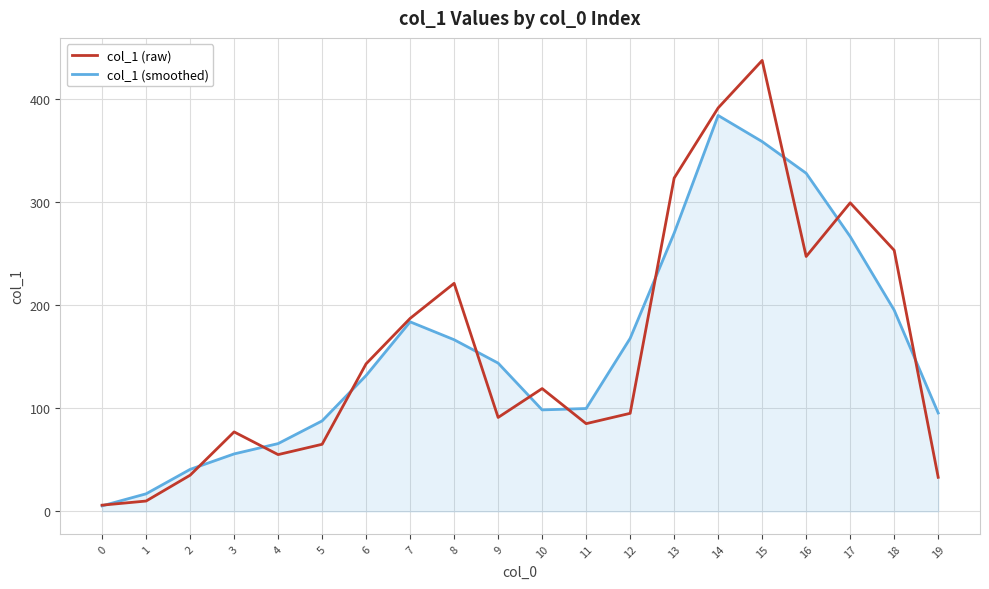

The col_1 (raw) series shows 95.0 at 12. True or false?

True